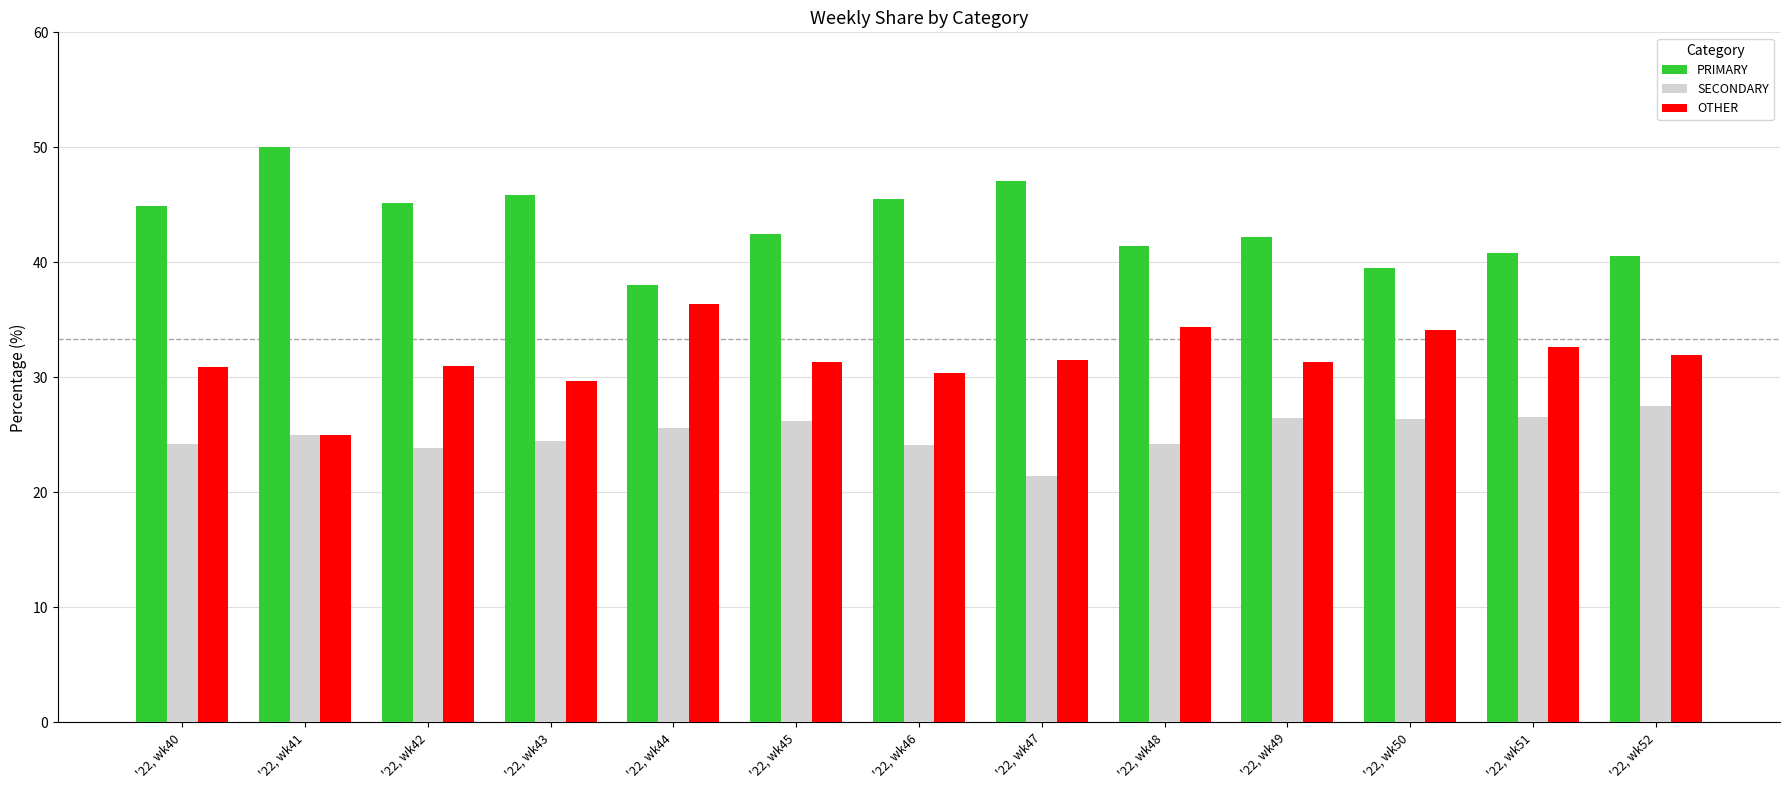

What is the value of the PRIMARY bar at the 10th from the left?

42.2